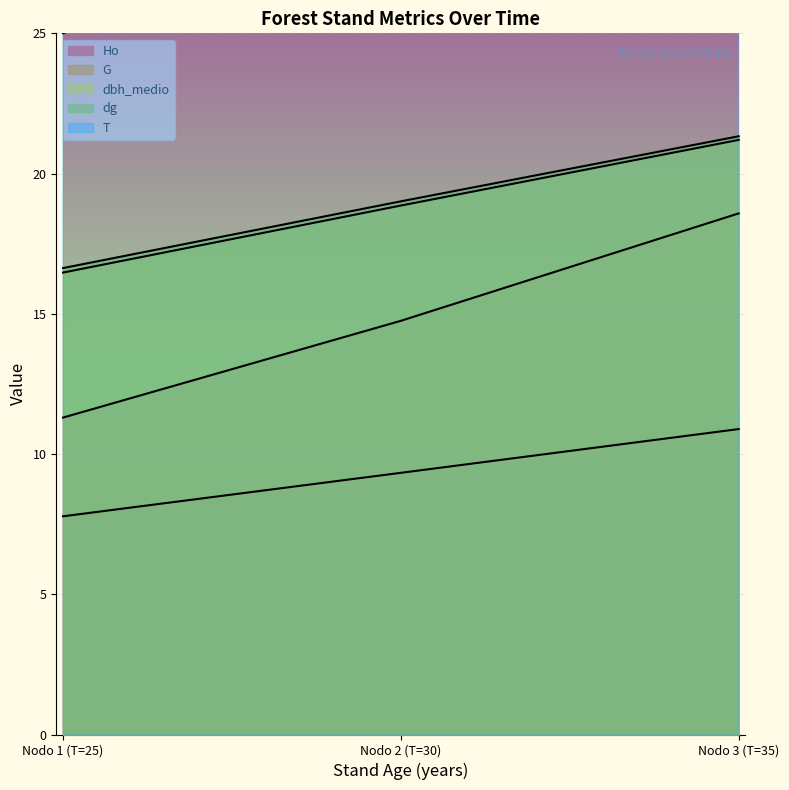

The value of T at Nodo 3 (T=35) is 7.7. True or false?

False